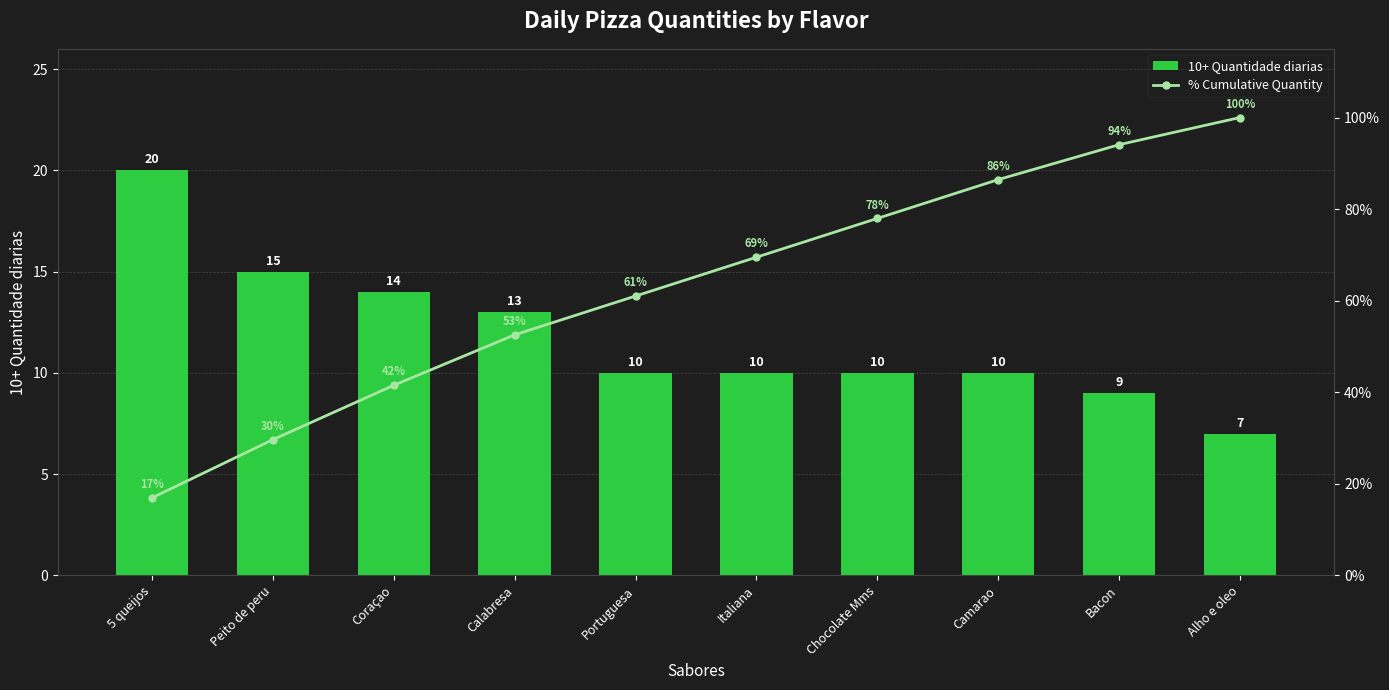

At Peito de peru, list the series in order from smallest to largest.

10+ Quantidade diarias, % Cumulative Quantity